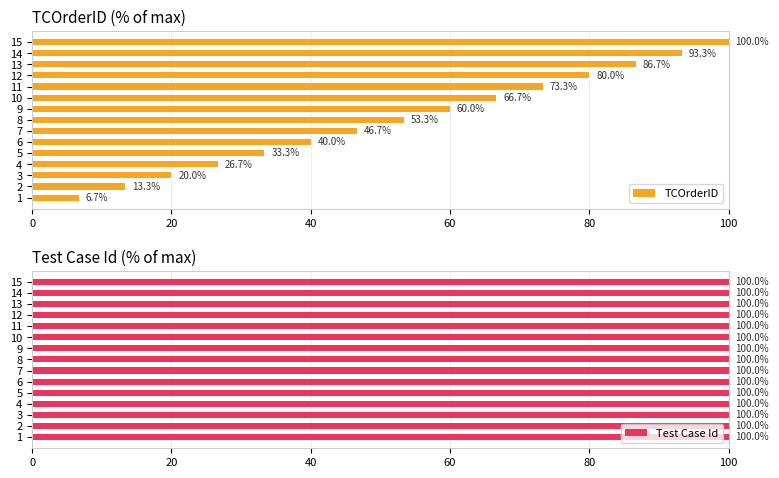

List the labels in order of TCOrderID value, largest first.

15, 14, 13, 12, 11, 10, 9, 8, 7, 6, 5, 4, 3, 2, 1